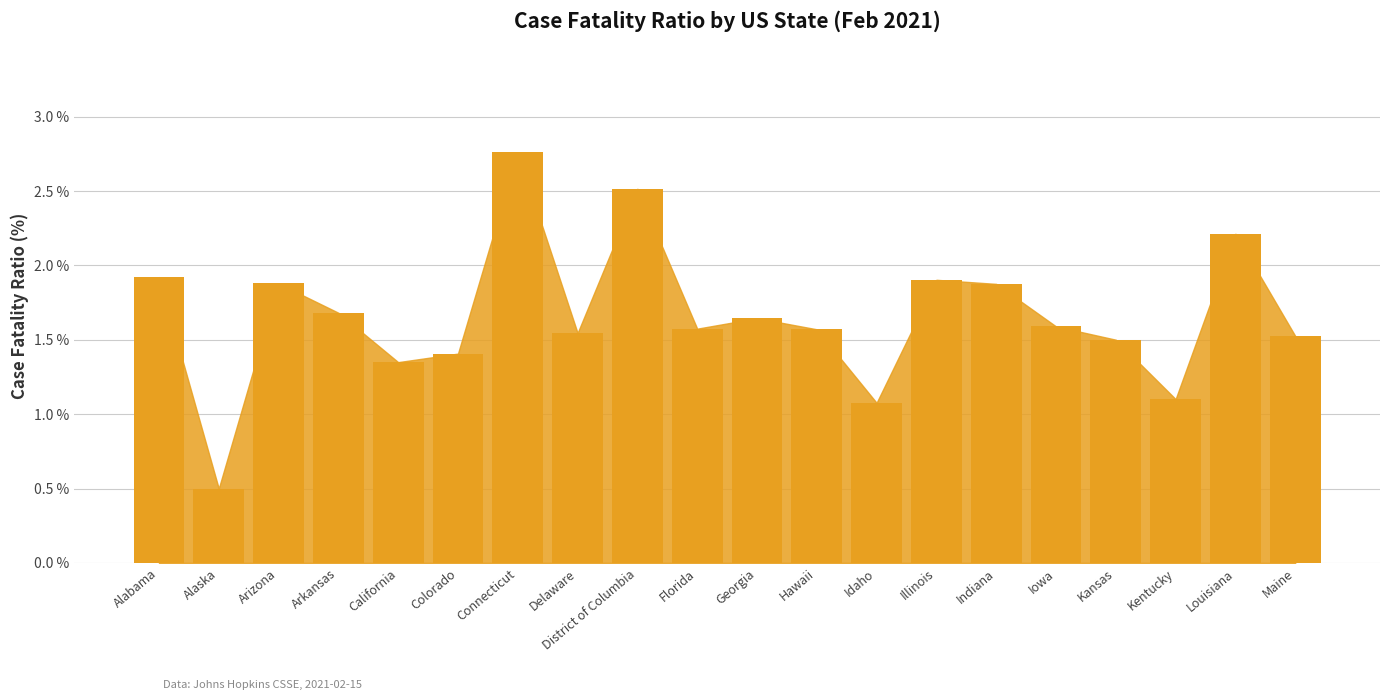

Approximately how many times larger is the value at Alaska compared to Illinois?

0.3